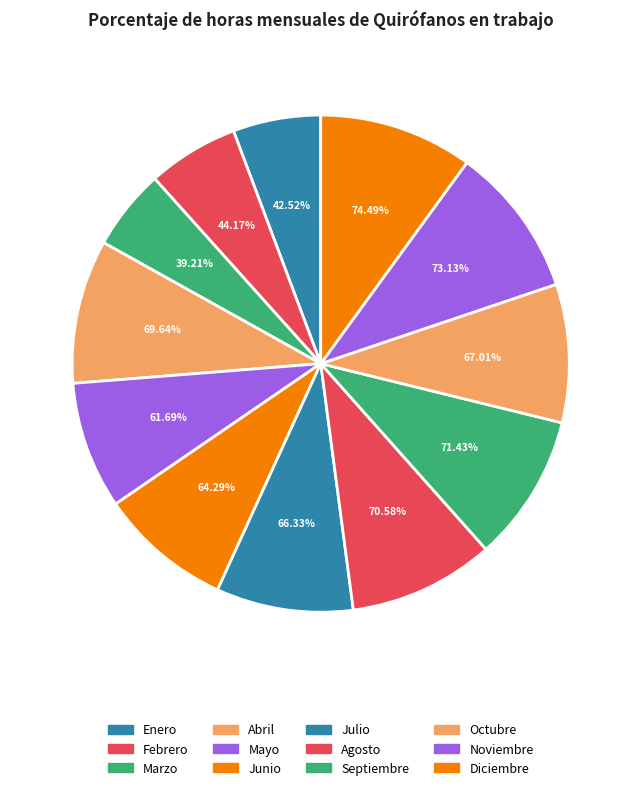

What is the smallest slice in the pie chart?

Marzo